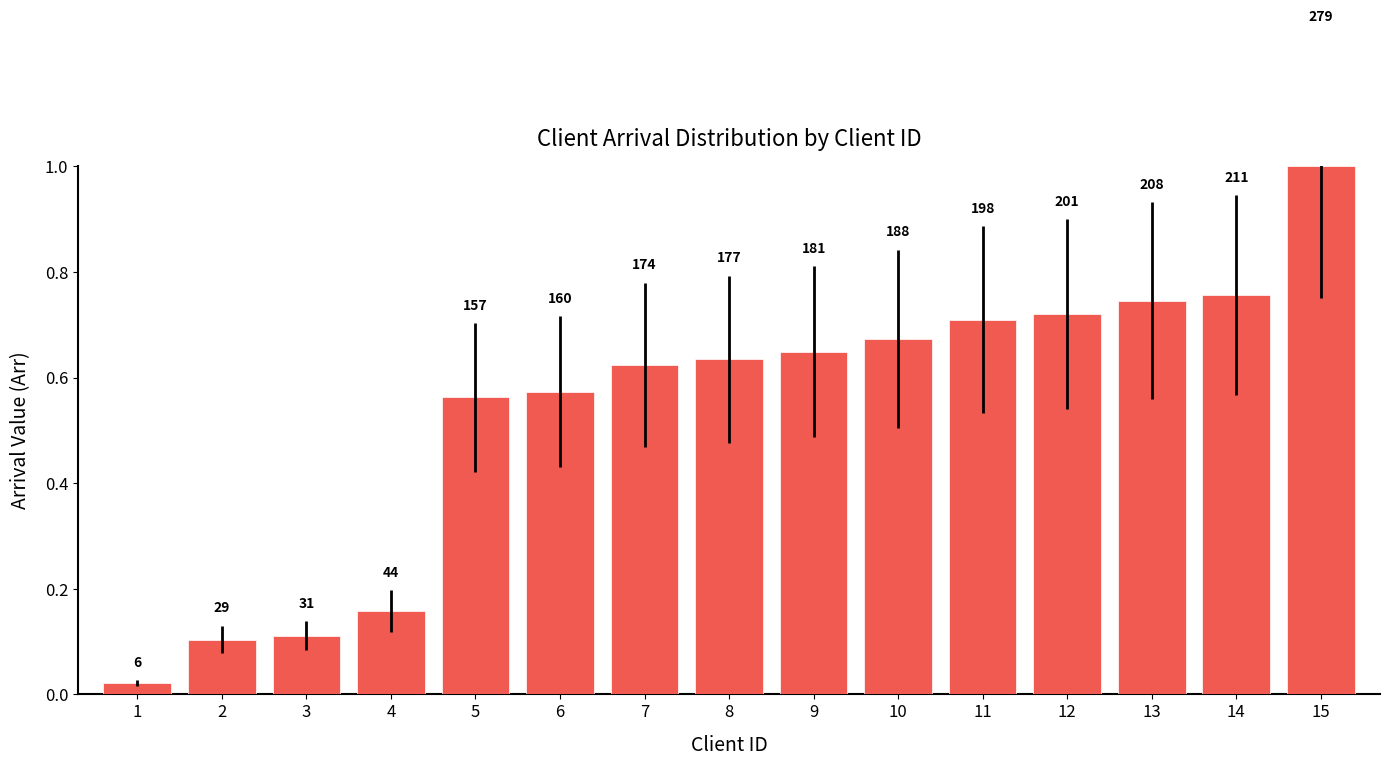

Does the chart contain any negative values?

No